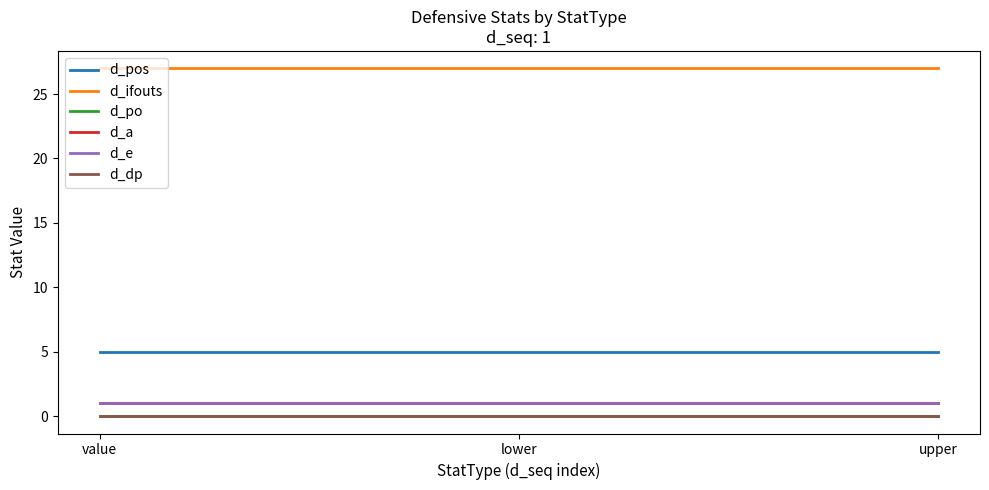

What is the label of the 1st point from the left?

value